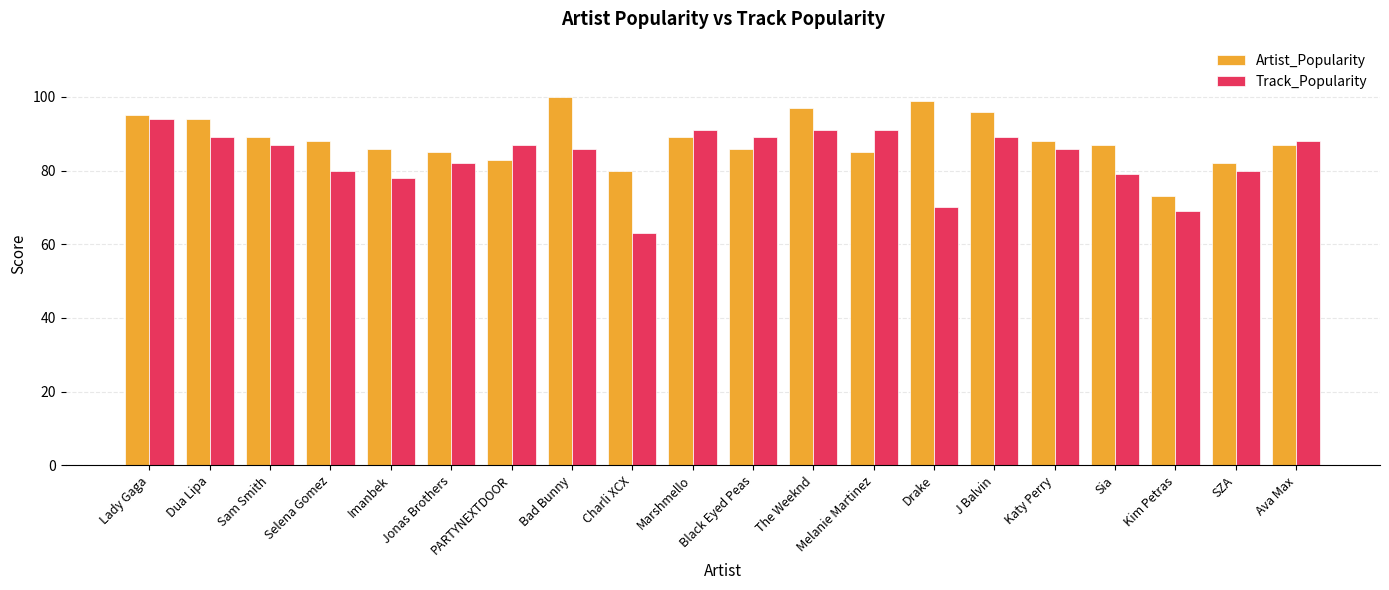

Count the number of data series in this chart.

2